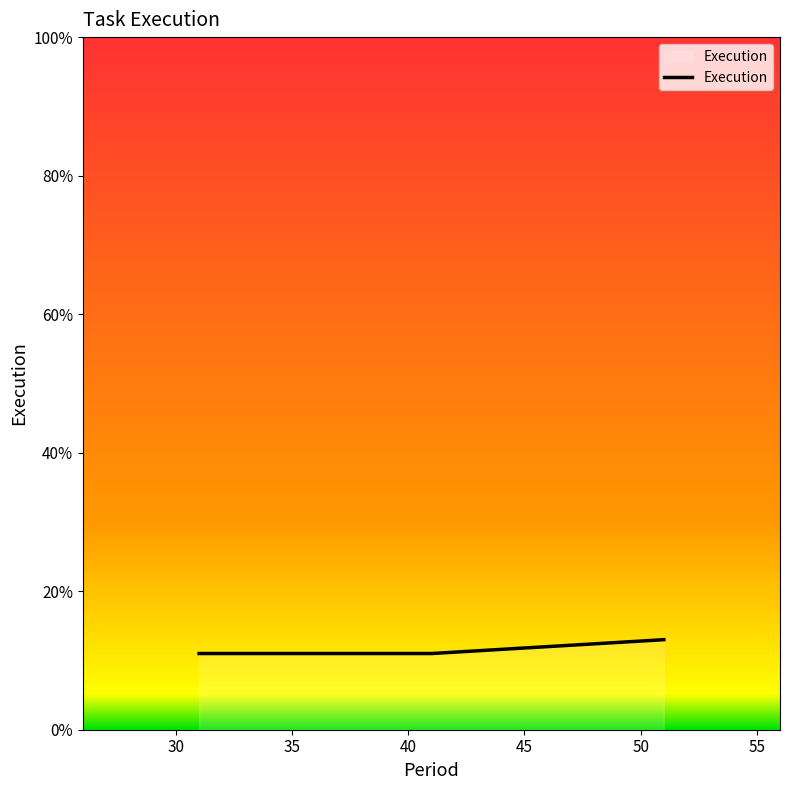

What is the minimum value shown in the chart?

11